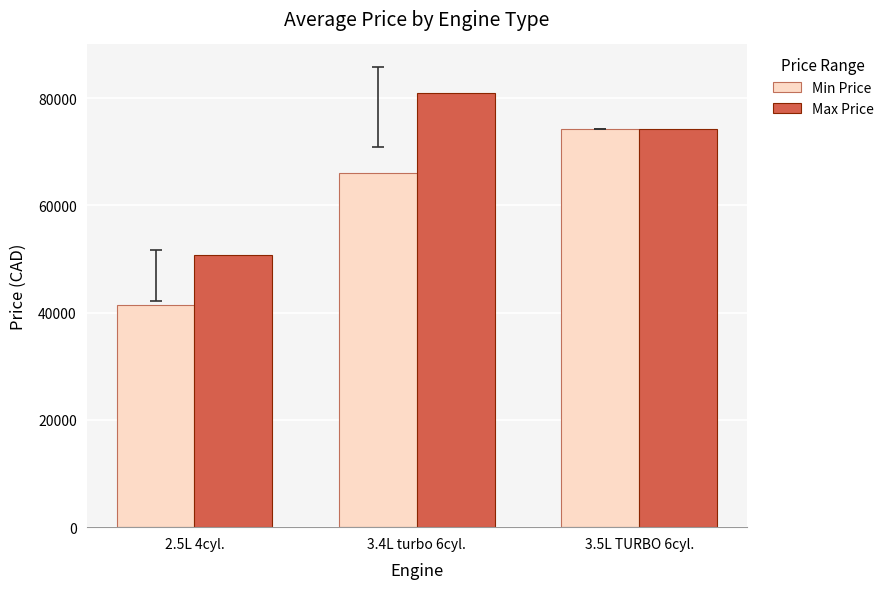

Does the chart contain any negative values?

No